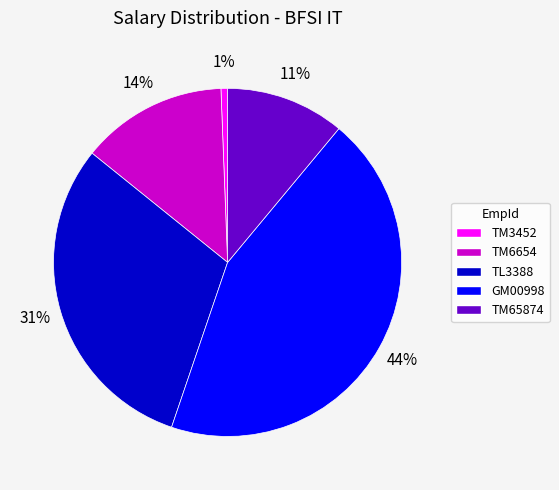

To the nearest percent, what is the average slice percentage?

20%